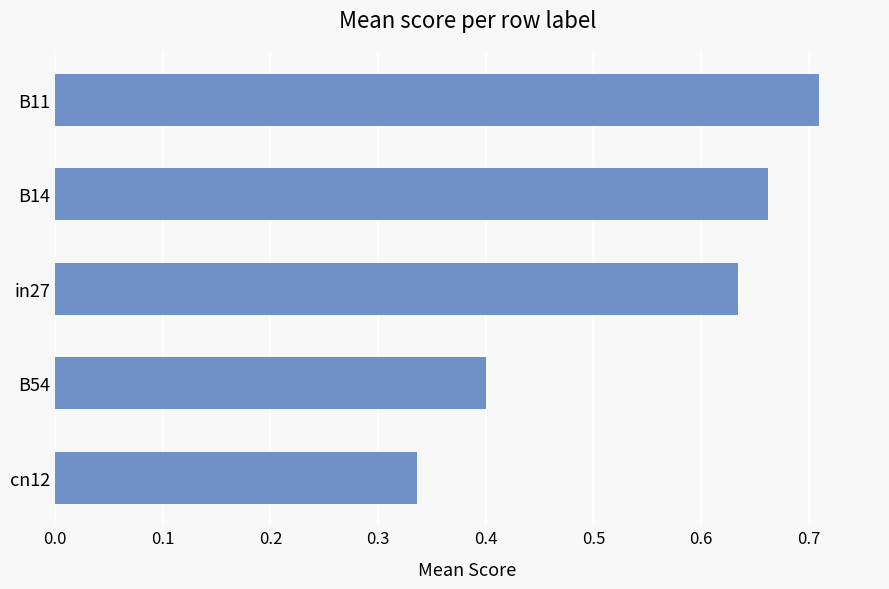

Is it true that the value at B11 is 0.4?

False